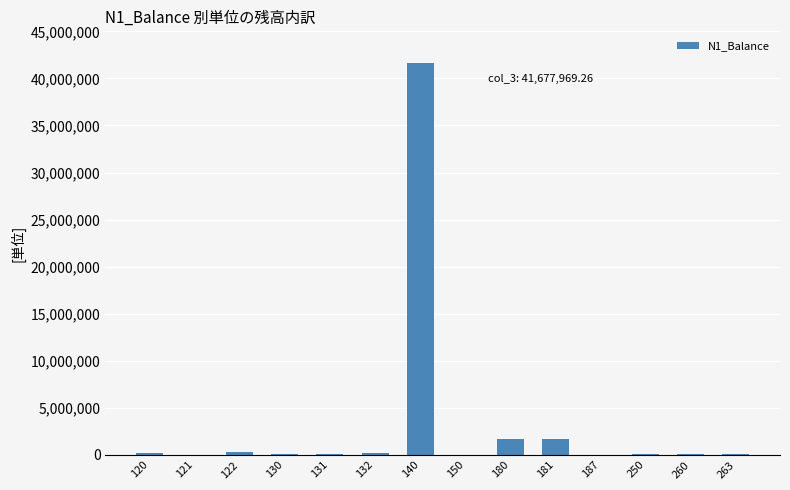

Is it true that the value at 180 is 1719613.4?

True